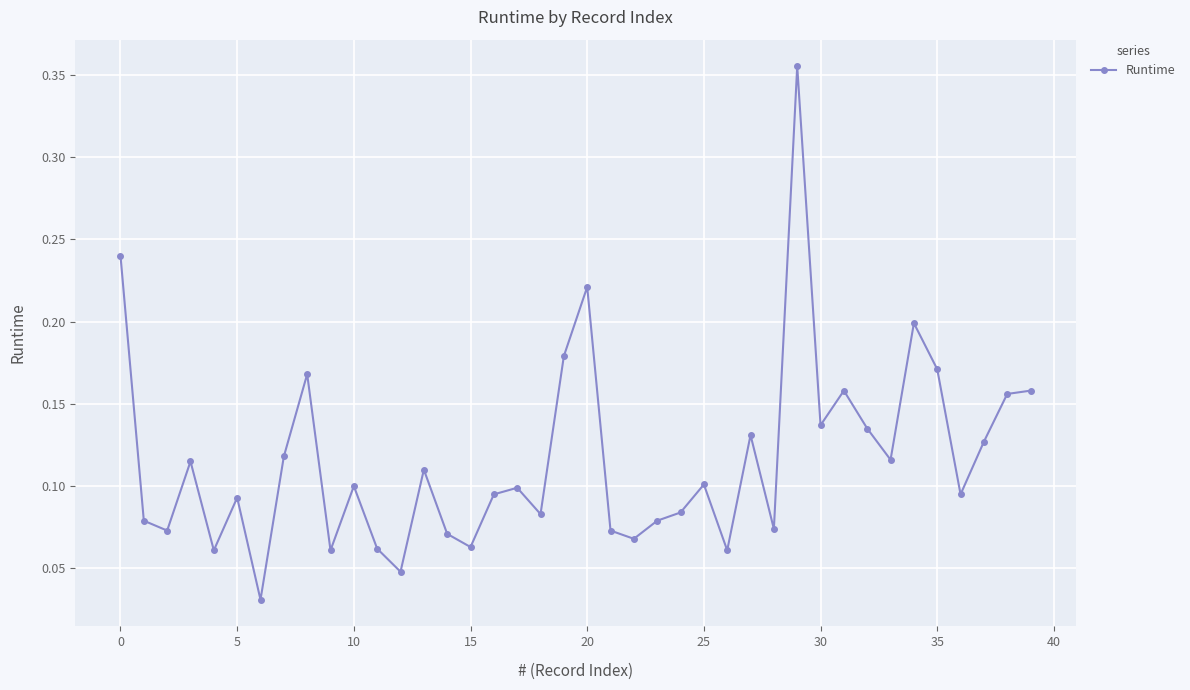

What is the label of the 17th point from the left?

16